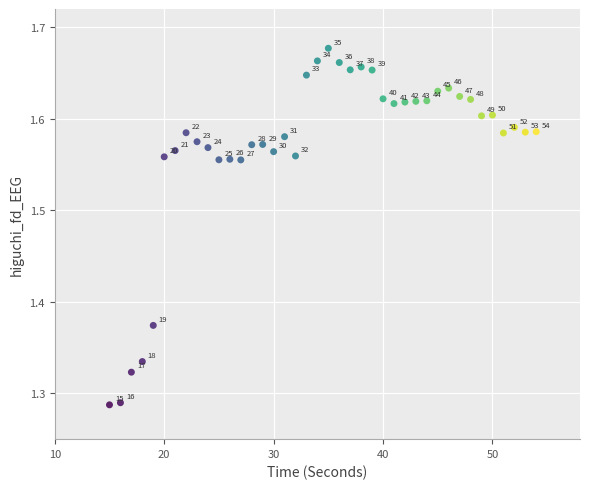

What is the range of Y values (max minus min)?

0.4